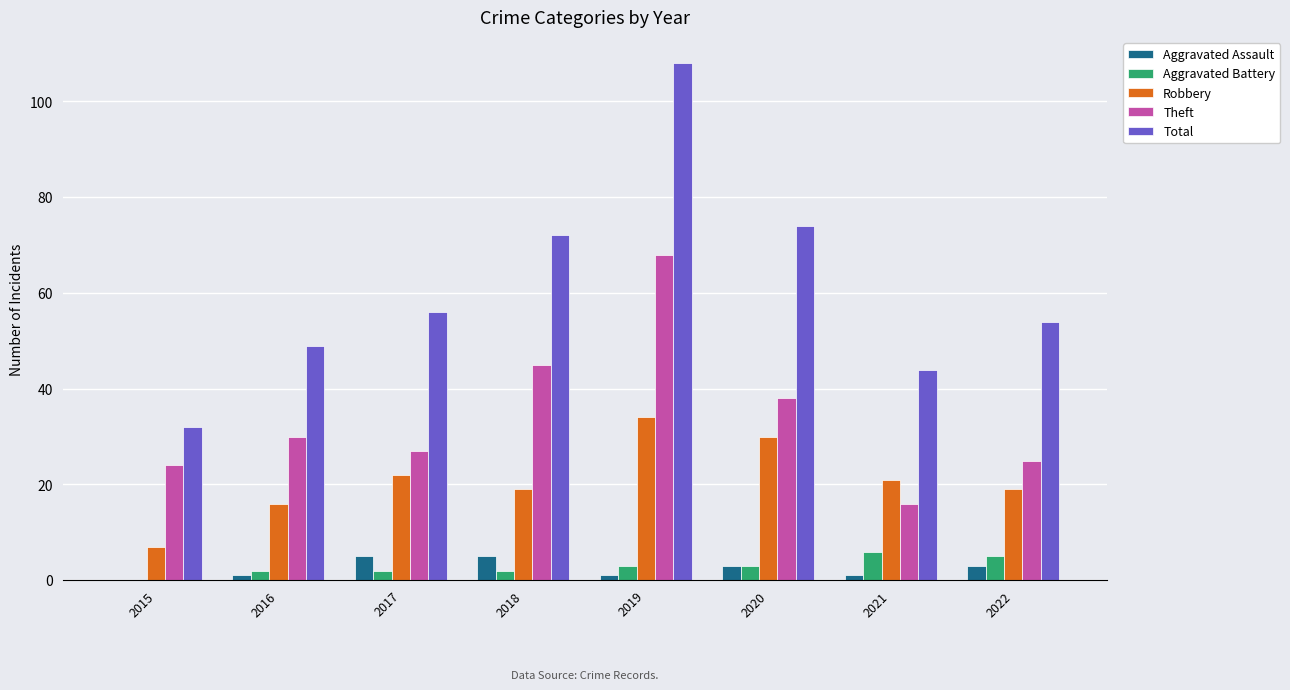

What is the sum of all Total values?

489